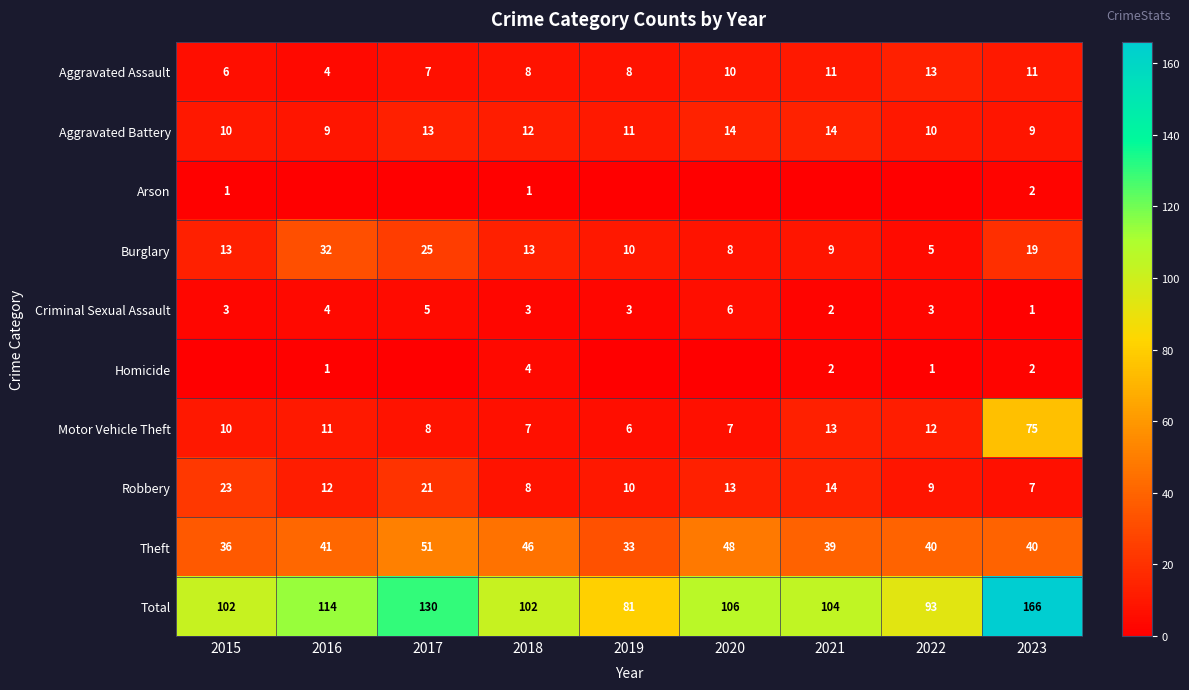

True or false: Criminal Sexual Assault has a value of 0 at 2023.

False